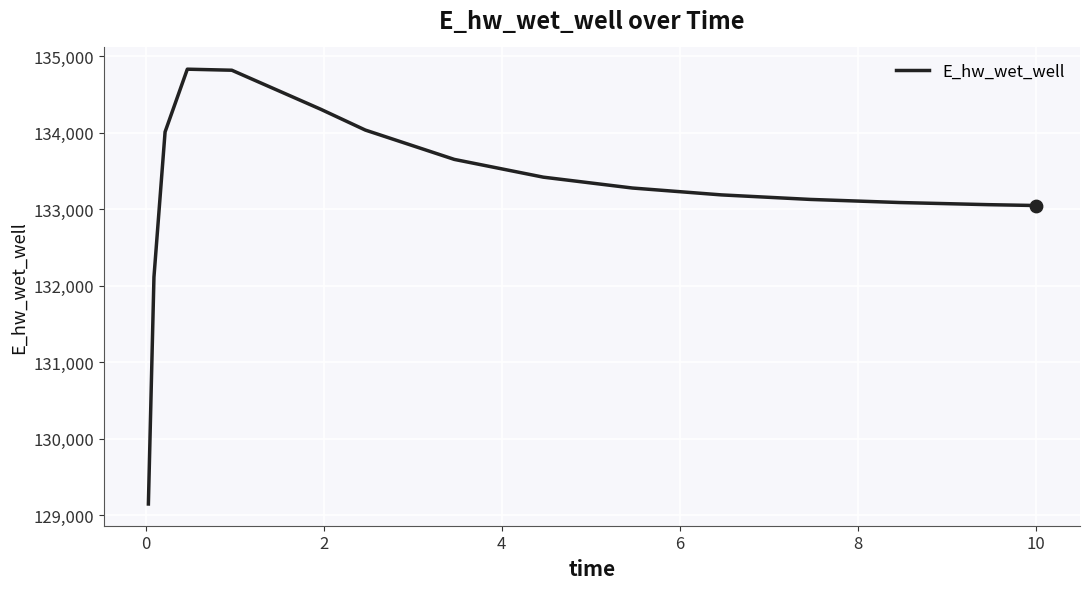

What is the greatest value displayed?

134828.5